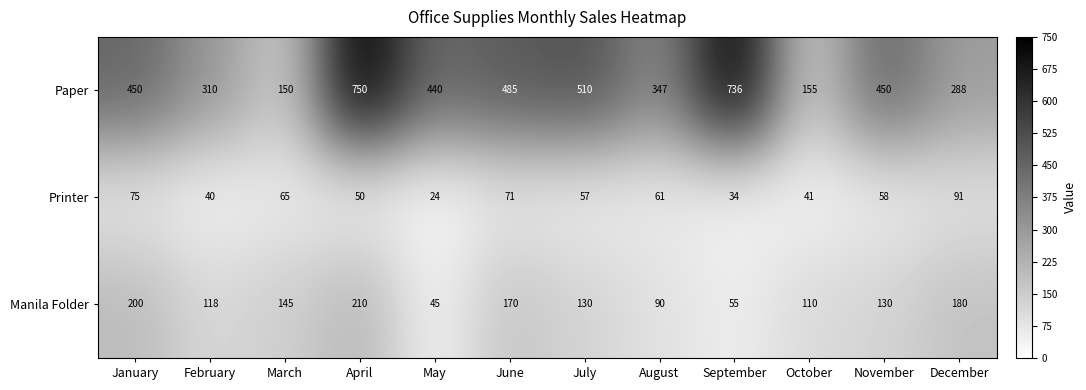

At which category is the sum across all series the highest?

April